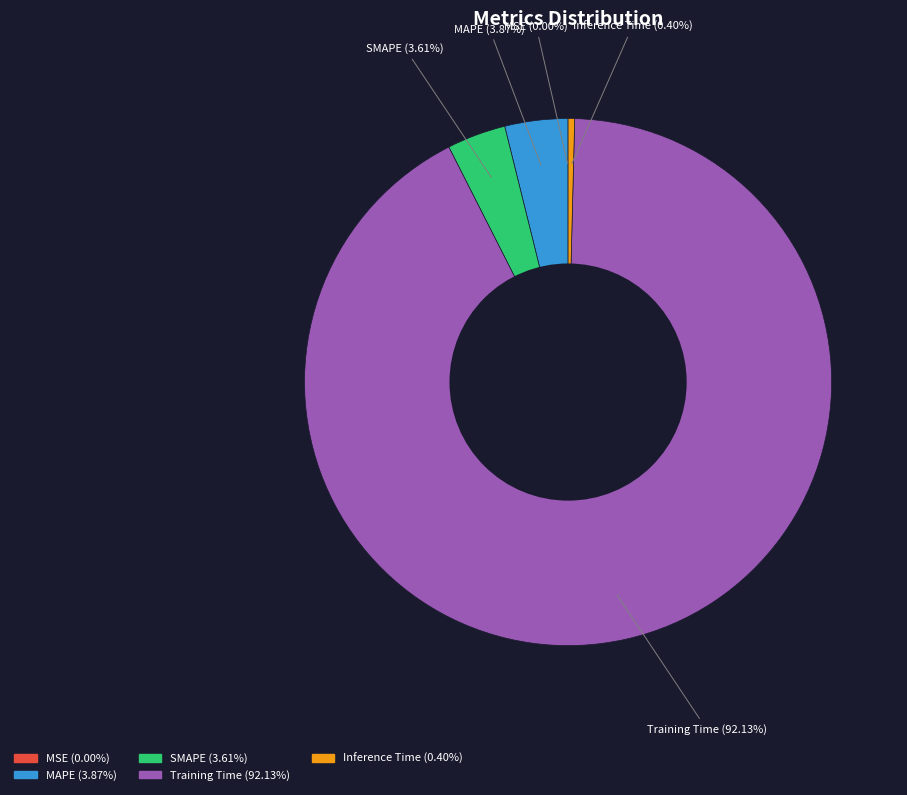

The SMAPE slice represents 18% of the pie. True or false?

False